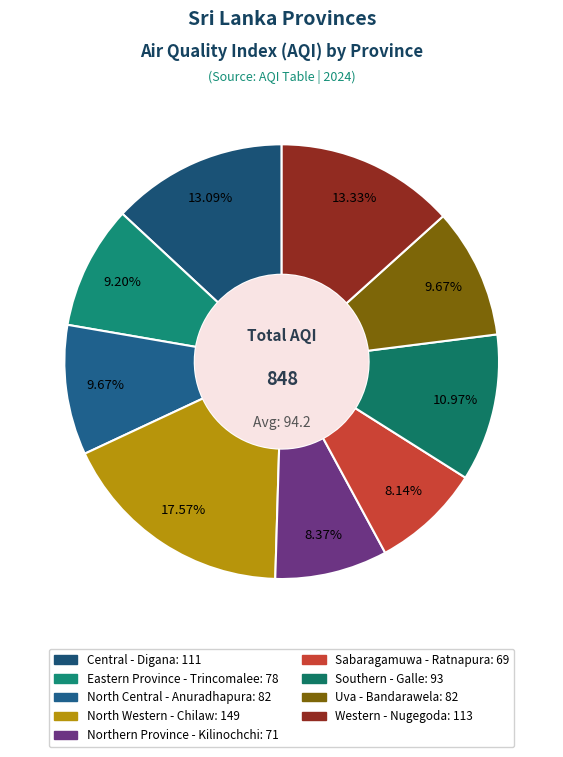

How many segments does this pie chart have?

9